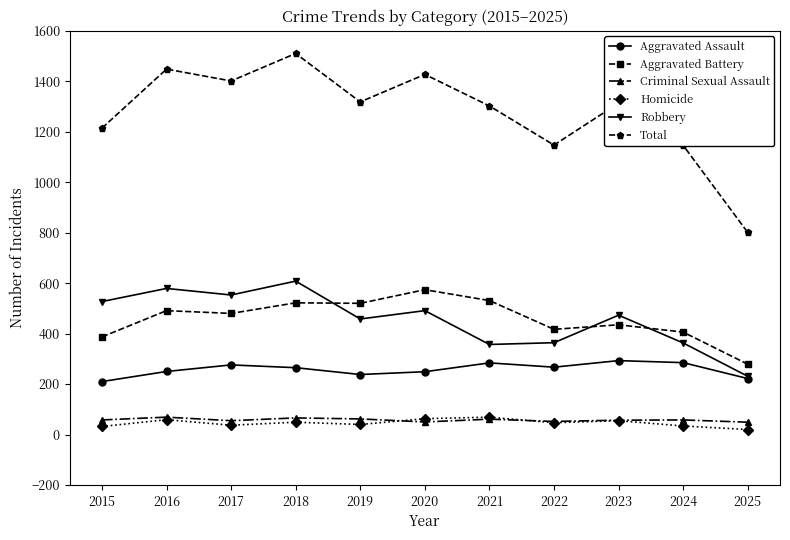

Is it true that Aggravated Assault equals 210 at 2015?

True